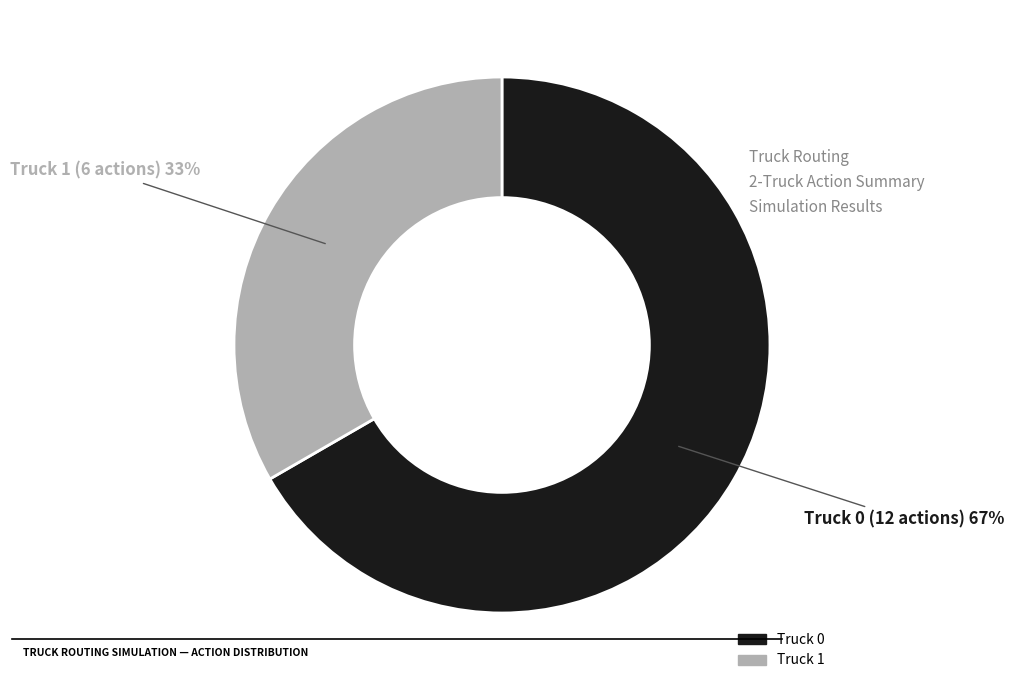

What is the largest slice in the pie chart?

Truck 0